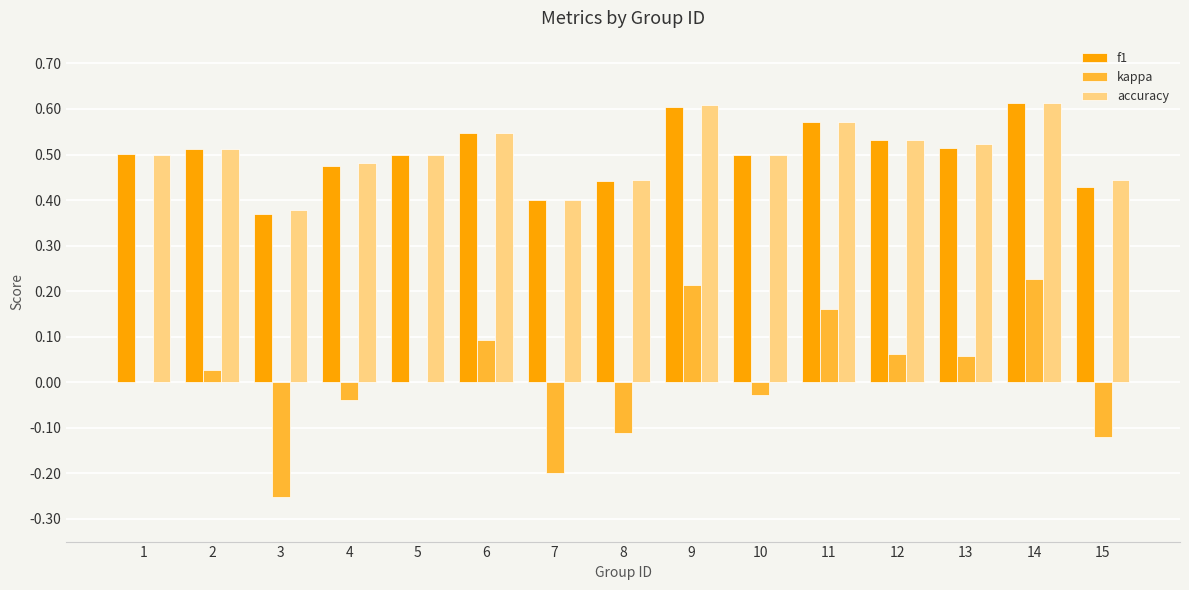

What is the sum of the kappa values at 3 and 7?

-0.5